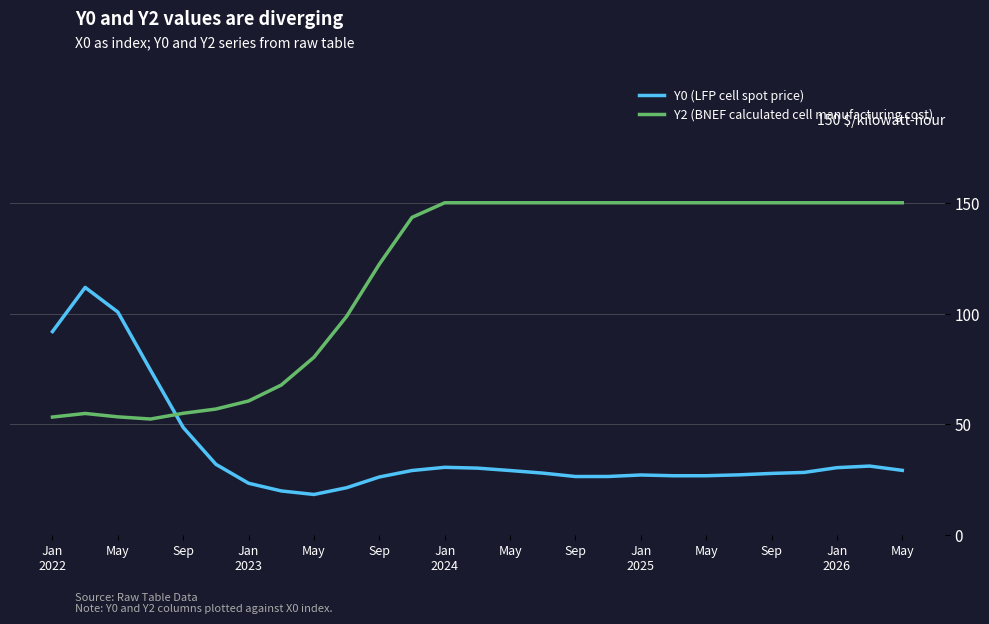

In Y2 (BNEF calculated cell manufacturing cost), how many points are lower than both neighbors (excluding endpoints)?

1